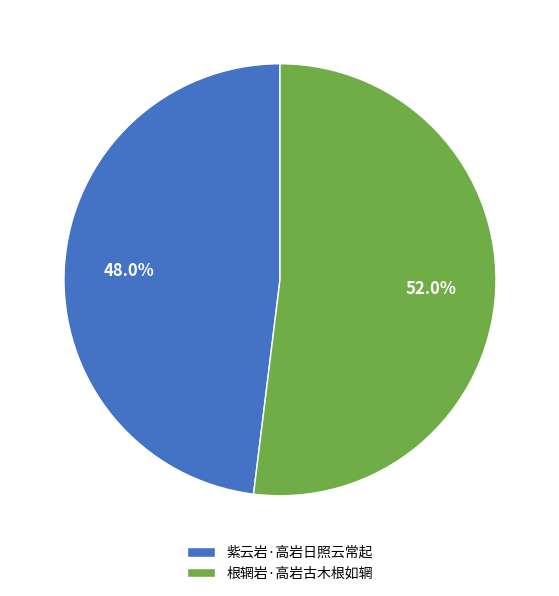

To the nearest percent, what is the average slice percentage?

50%